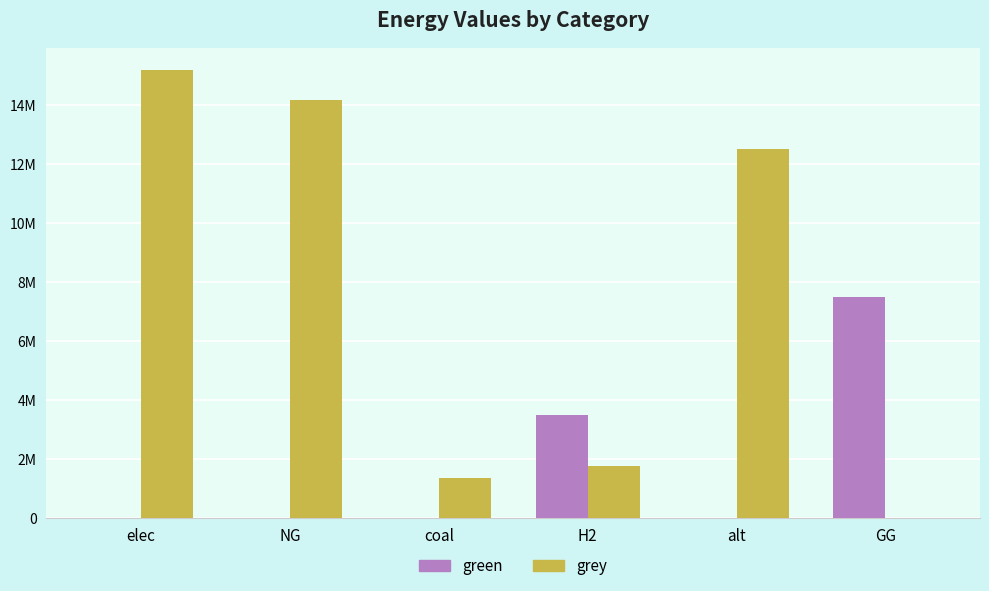

At which label is grey closest to 7593776?

alt